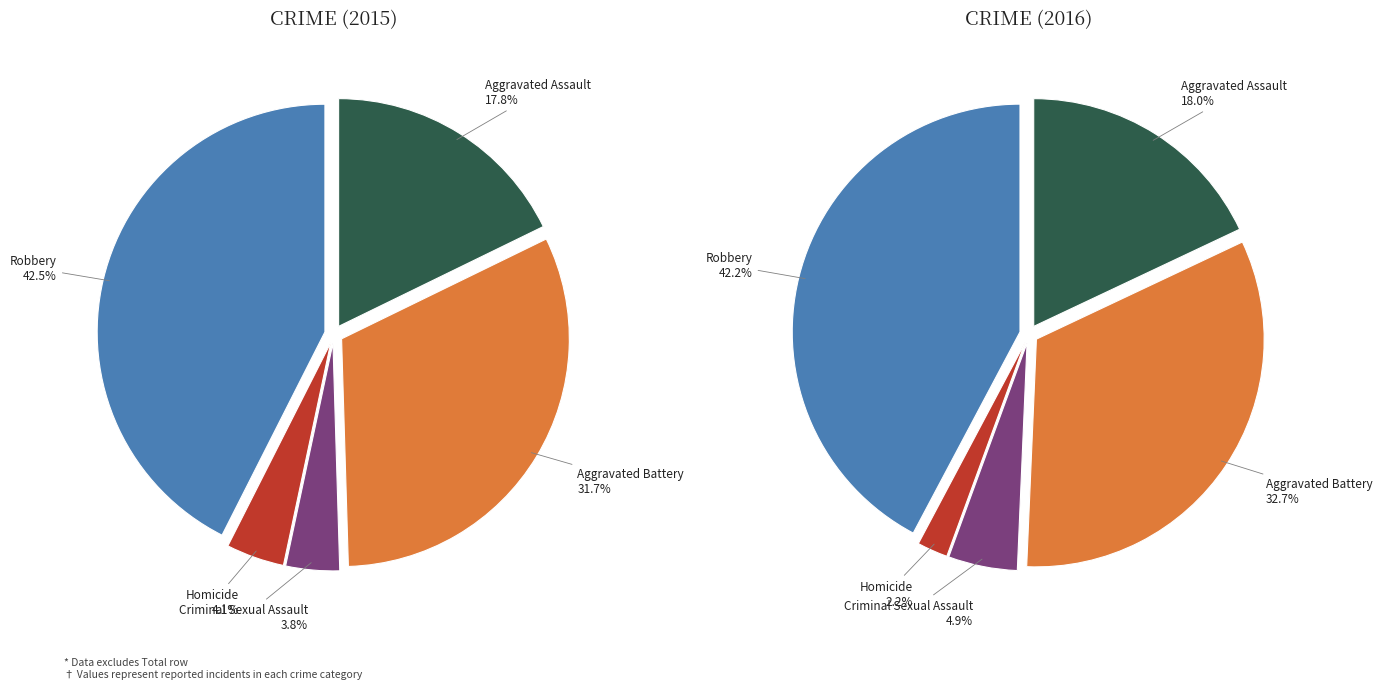

Count the number of slices in the pie.

5